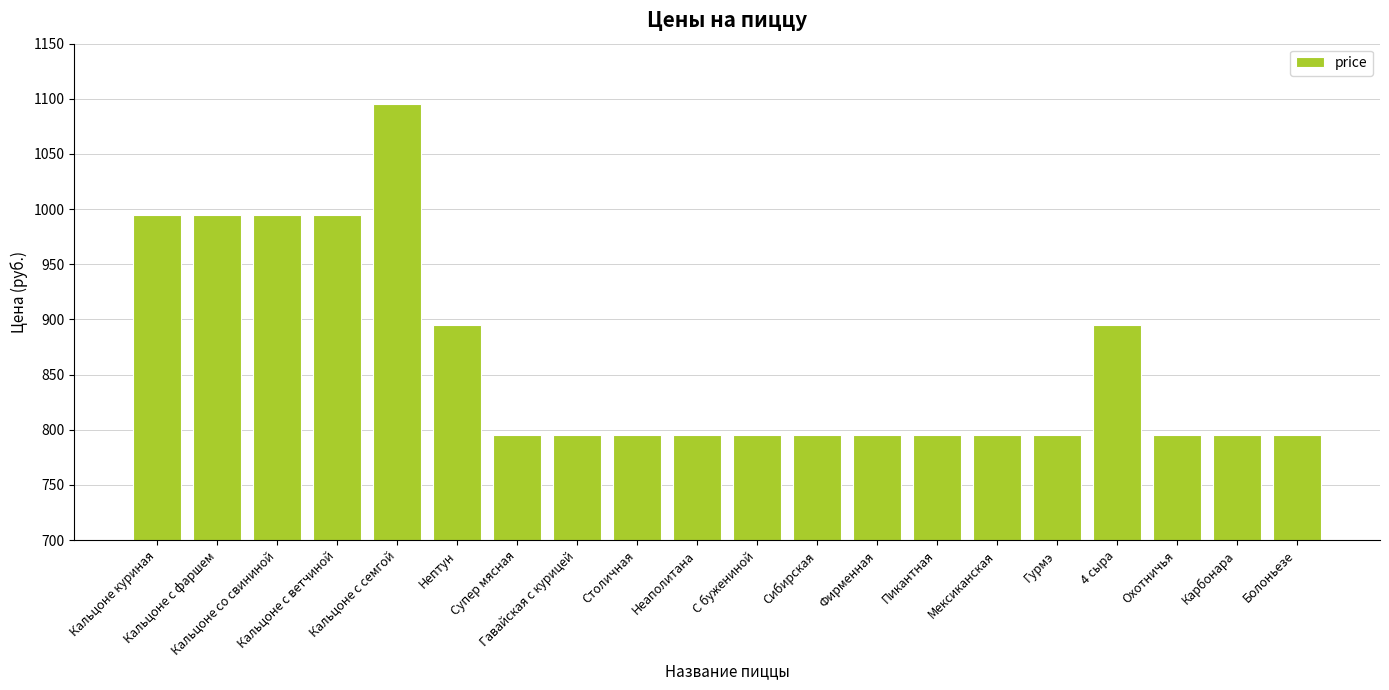

What is the change in value from Кальцоне с ветчиной to Столичная?

-200